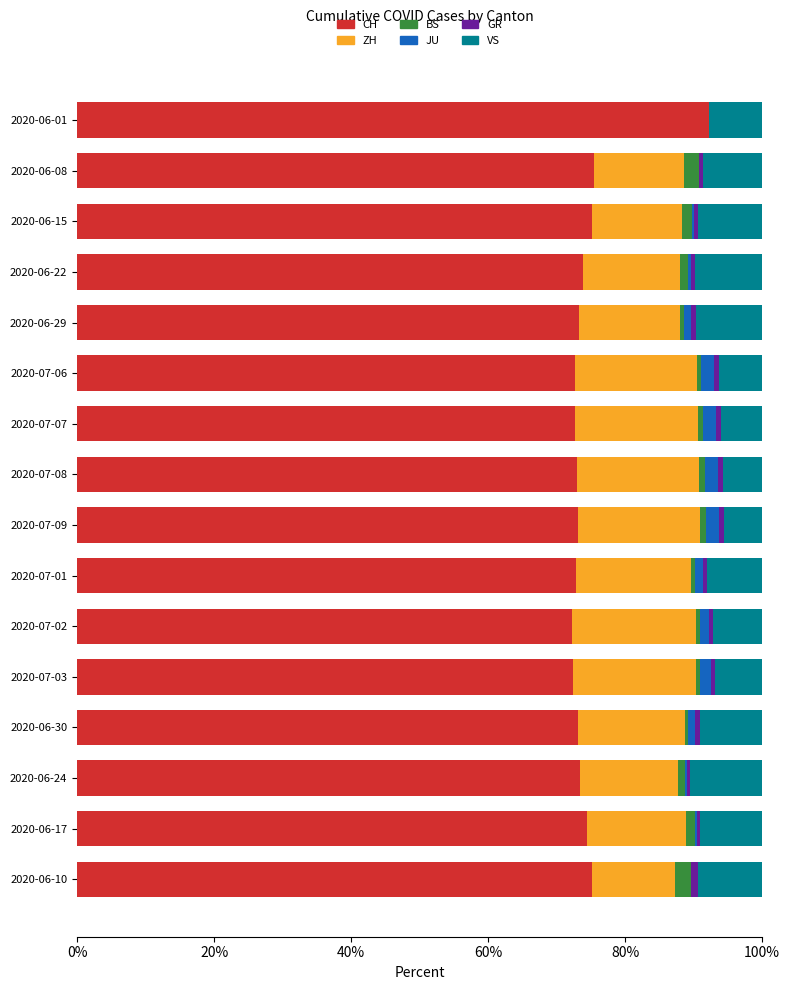

Which category has the highest value in the CH series?

2020-06-01